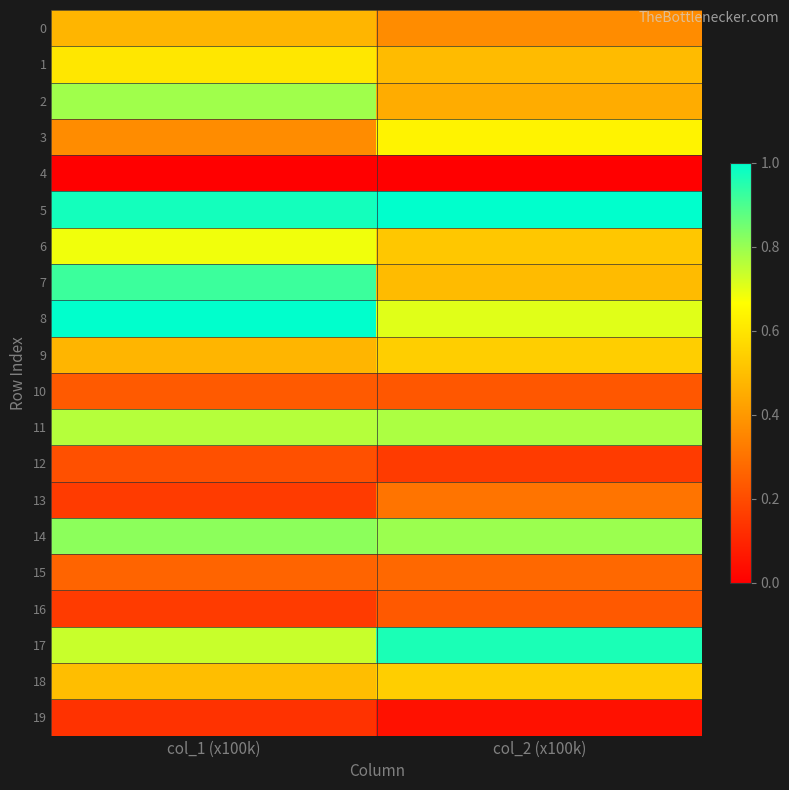

Reading left to right, extract all data points from this chart.

0: col_1 (x100k)=0.5	col_2 (x100k)=0.4
1: col_1 (x100k)=0.6	col_2 (x100k)=0.5
2: col_1 (x100k)=0.8	col_2 (x100k)=0.5
3: col_1 (x100k)=0.4	col_2 (x100k)=0.6
4: col_1 (x100k)=0.0	col_2 (x100k)=0.0
5: col_1 (x100k)=1.0	col_2 (x100k)=1.0
6: col_1 (x100k)=0.7	col_2 (x100k)=0.5
7: col_1 (x100k)=0.9	col_2 (x100k)=0.5
8: col_1 (x100k)=1.0	col_2 (x100k)=0.7
9: col_1 (x100k)=0.5	col_2 (x100k)=0.5
10: col_1 (x100k)=0.2	col_2 (x100k)=0.2
11: col_1 (x100k)=0.8	col_2 (x100k)=0.8
12: col_1 (x100k)=0.2	col_2 (x100k)=0.2
13: col_1 (x100k)=0.2	col_2 (x100k)=0.3
14: col_1 (x100k)=0.8	col_2 (x100k)=0.8
15: col_1 (x100k)=0.3	col_2 (x100k)=0.3
16: col_1 (x100k)=0.2	col_2 (x100k)=0.2
17: col_1 (x100k)=0.7	col_2 (x100k)=1.0
18: col_1 (x100k)=0.5	col_2 (x100k)=0.5
19: col_1 (x100k)=0.1	col_2 (x100k)=0.0